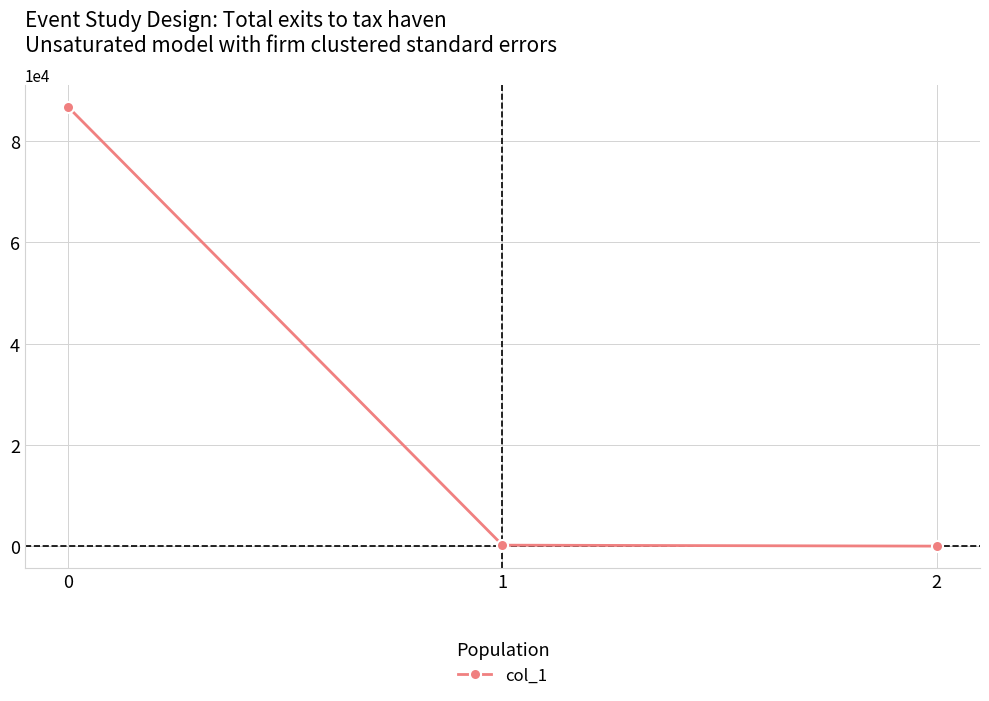

What is the value of the 2nd point from the left?

189.4